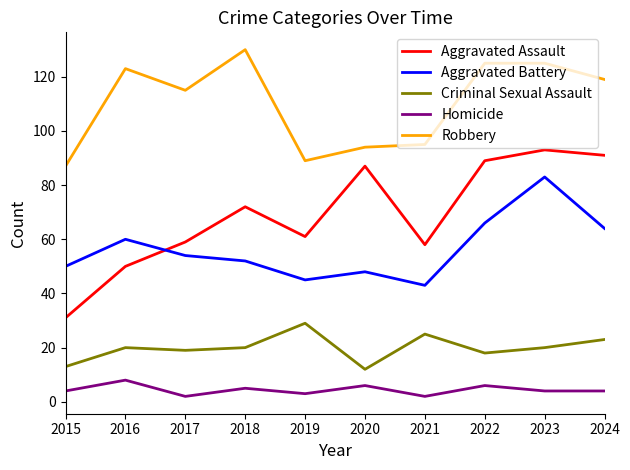

Which series has the largest total across all categories?

Robbery